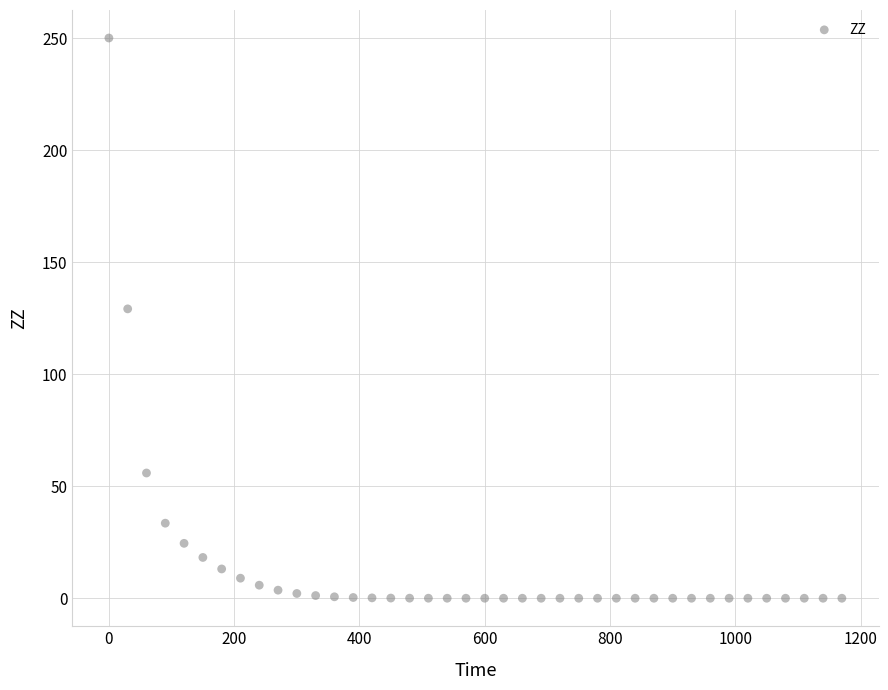

What is the range of Y values (max minus min)?

250.0